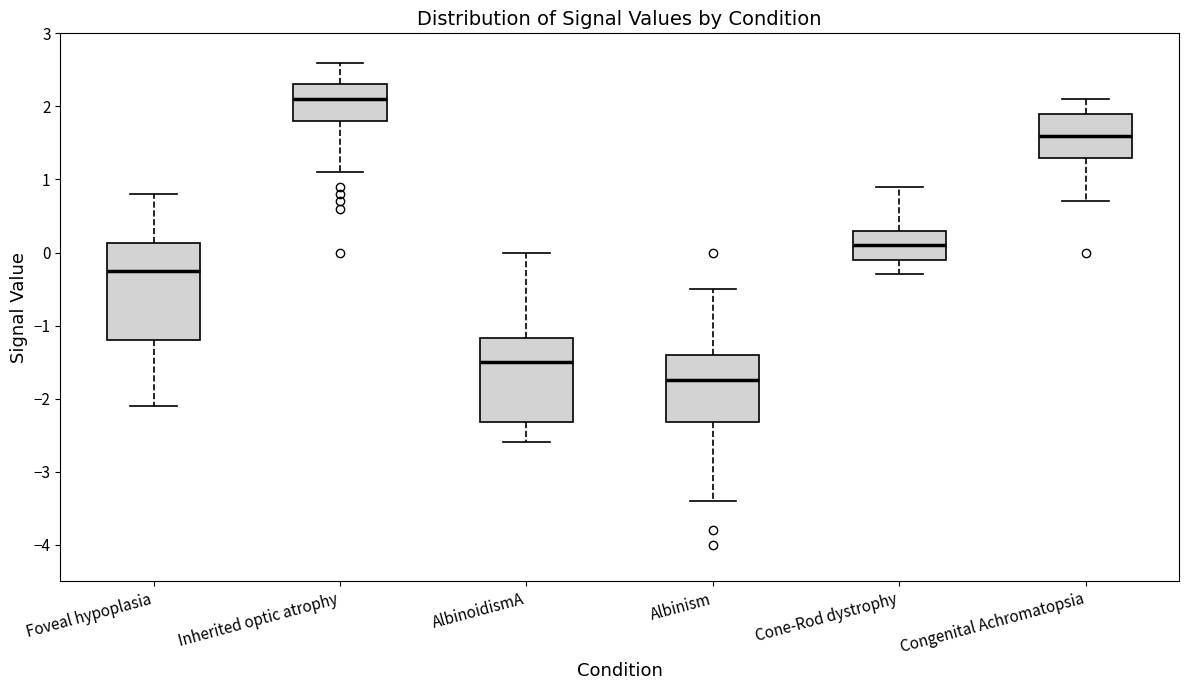

Reading left to right, transcribe this box plot: for each box, give where its median line is, the range the box spans, and where its two whiskers end, as read against the y-axis. The values are not printed on the chart, so give them approximately, as read against the axis.

Foveal hypoplasia: median -0.2, box -1.2 to 0.1, whiskers -2.1 to 0.8
Inherited optic atrophy: median 2.1, box 1.8 to 2.3, whiskers 1.1 to 2.6
AlbinoidismA: median -1.5, box -2.3 to -1.2, whiskers -2.6 to 0.0
Albinism: median -1.7, box -2.3 to -1.4, whiskers -3.4 to -0.5
Cone-Rod dystrophy: median 0.1, box -0.1 to 0.3, whiskers -0.3 to 0.9
Congenital Achromatopsia: median 1.6, box 1.3 to 1.9, whiskers 0.7 to 2.1